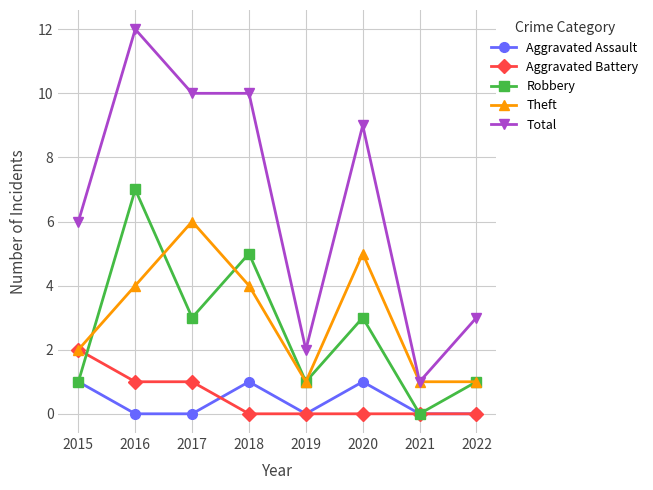

What is the spread (max minus min) of values at 2019?

2